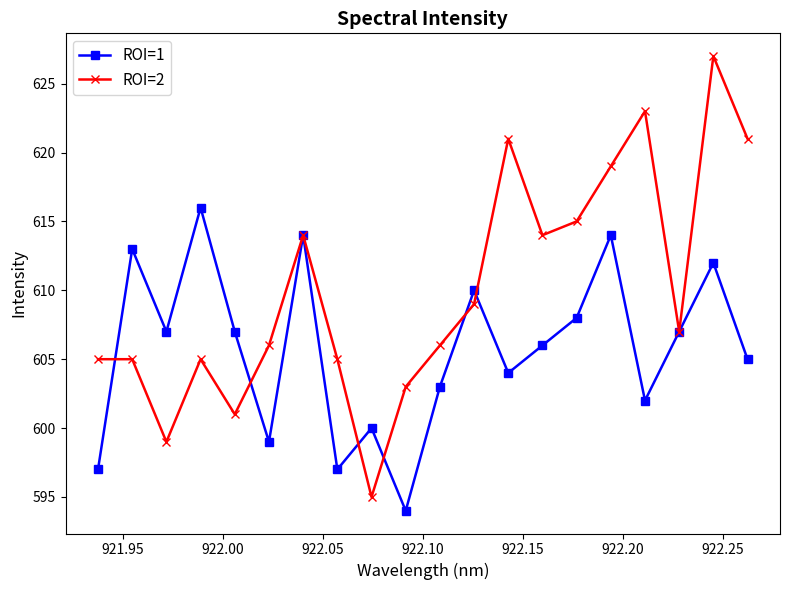

What is the minimum value shown in the chart?

594